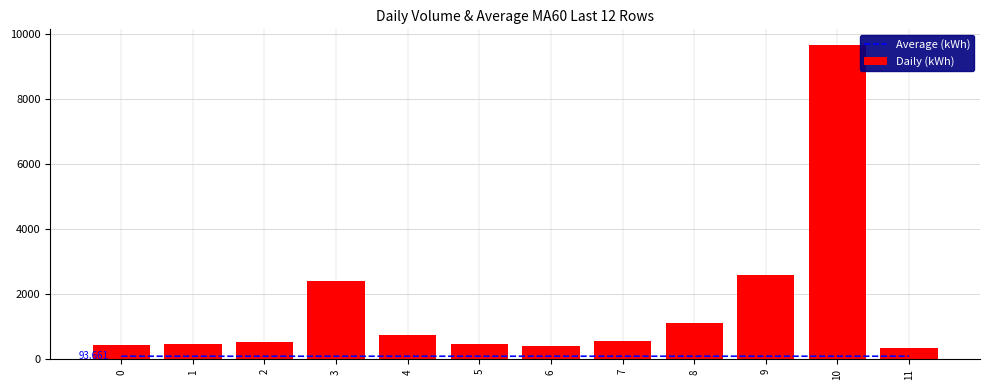

How many data points does each series have?

12